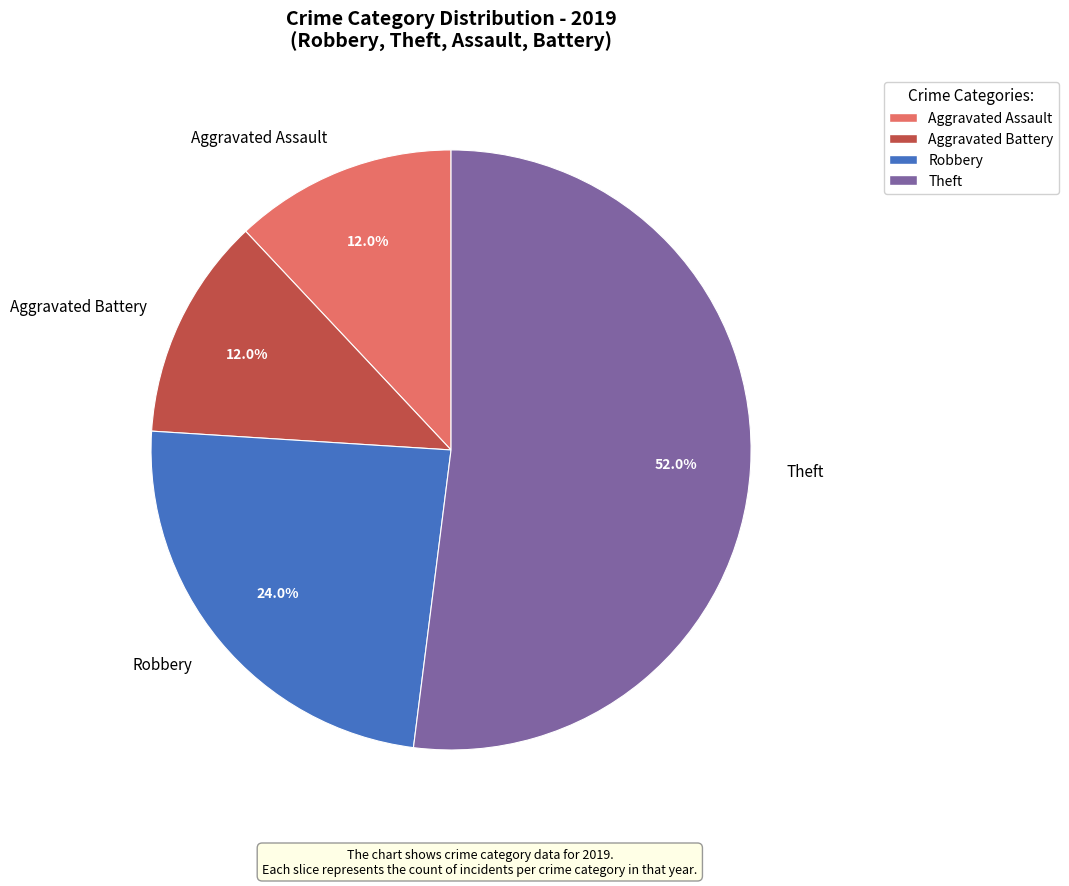

Is it true that Robbery is 32% of the pie?

False